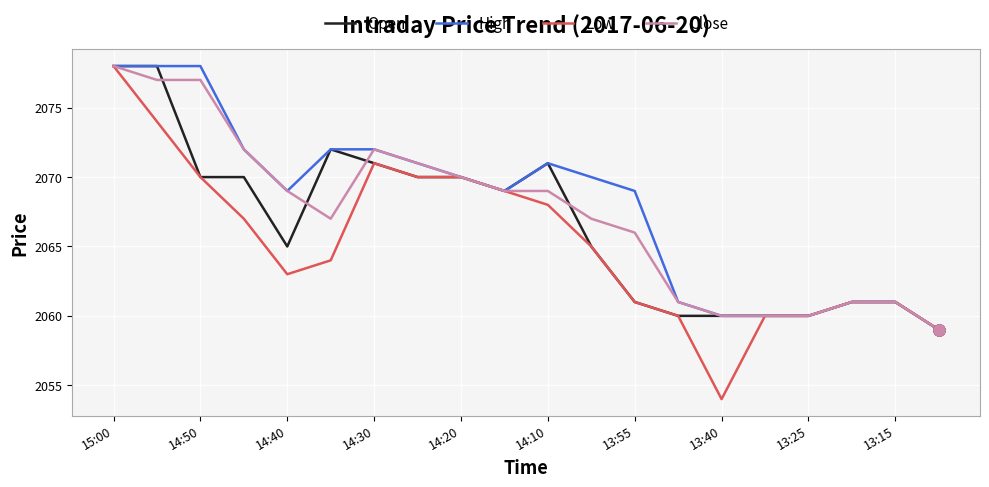

How many values in the Low series are below 2065?

10